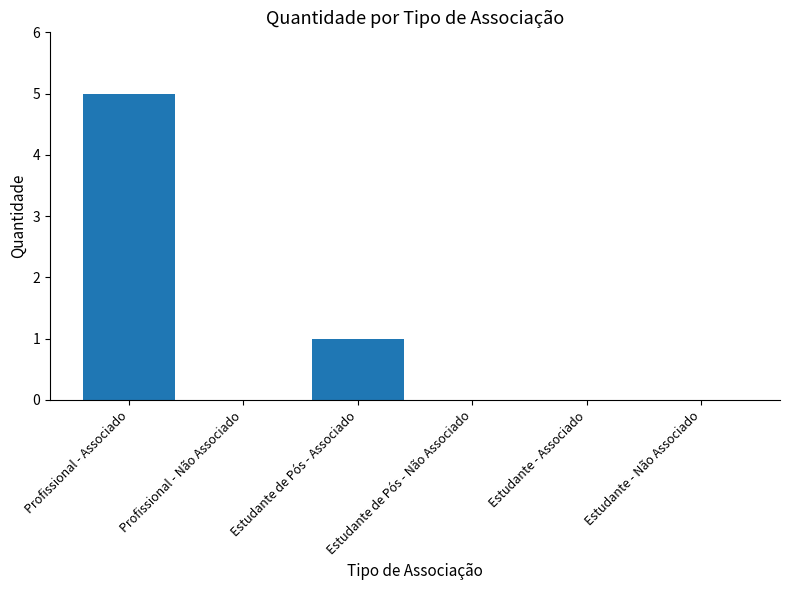

Where is the data nearest to the value 2?

Estudante de Pós - Associado